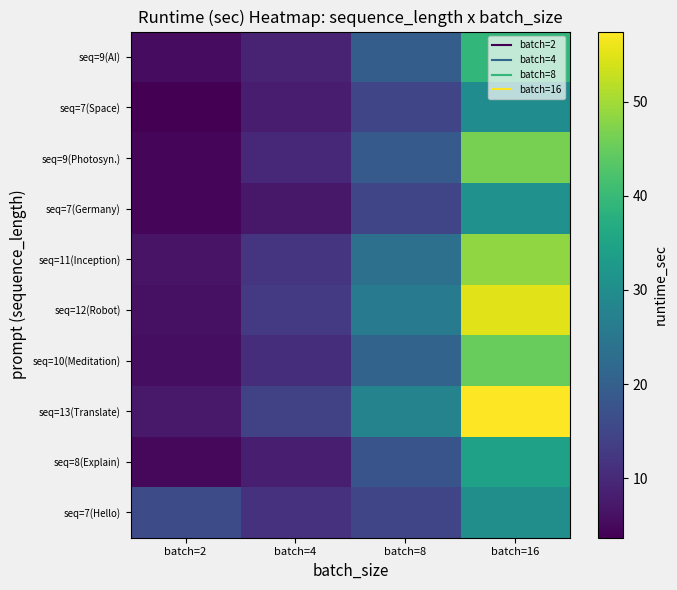

What is the total value across all series at batch=16?

417.0